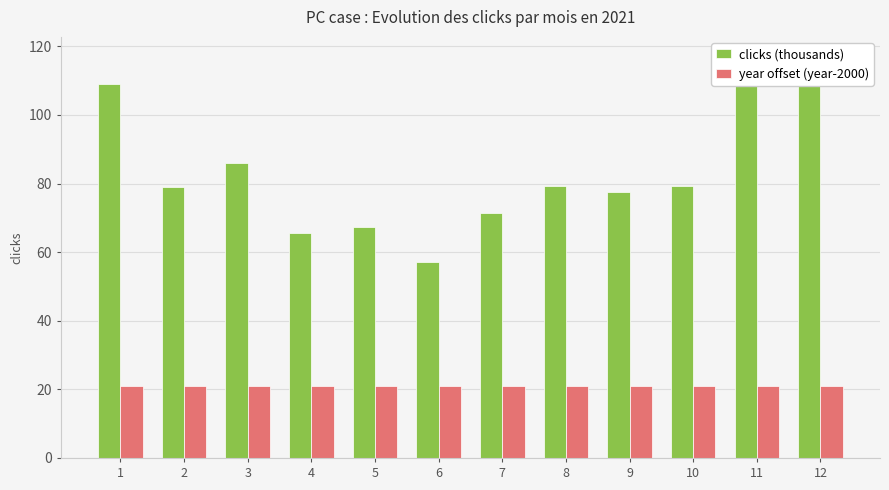

Reading left to right, extract all data points from this chart.

clicks (thousands): 109.0	78.9	86.1	65.7	67.4	57.2	71.3	79.3	77.7	79.4	113.4	116.9
year offset (year-2000): 21.0	21.0	21.0	21.0	21.0	21.0	21.0	21.0	21.0	21.0	21.0	21.0